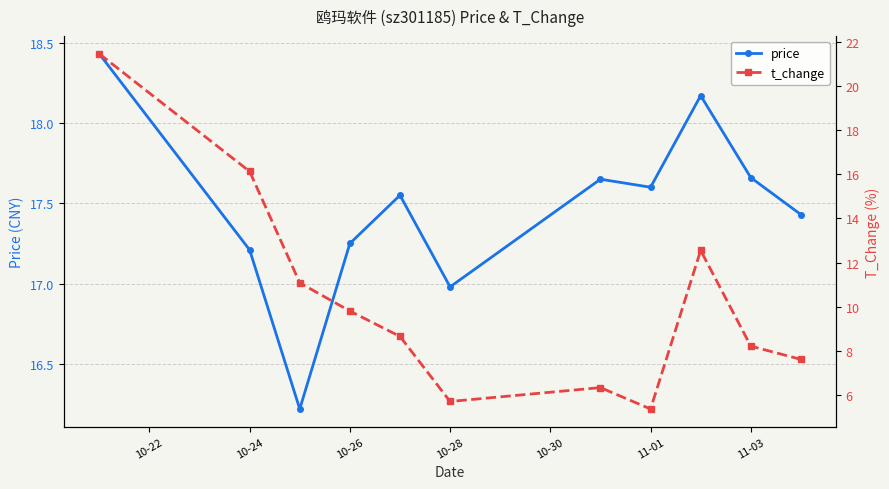

How many lines are shown in the chart?

2